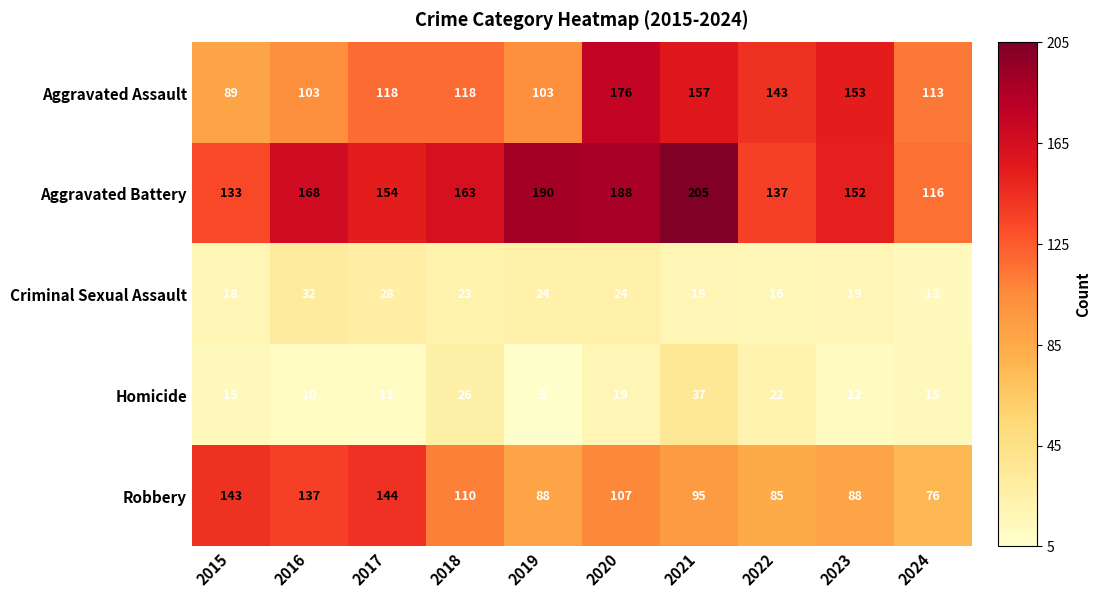

At which label does Robbery first exceed 107?

2015